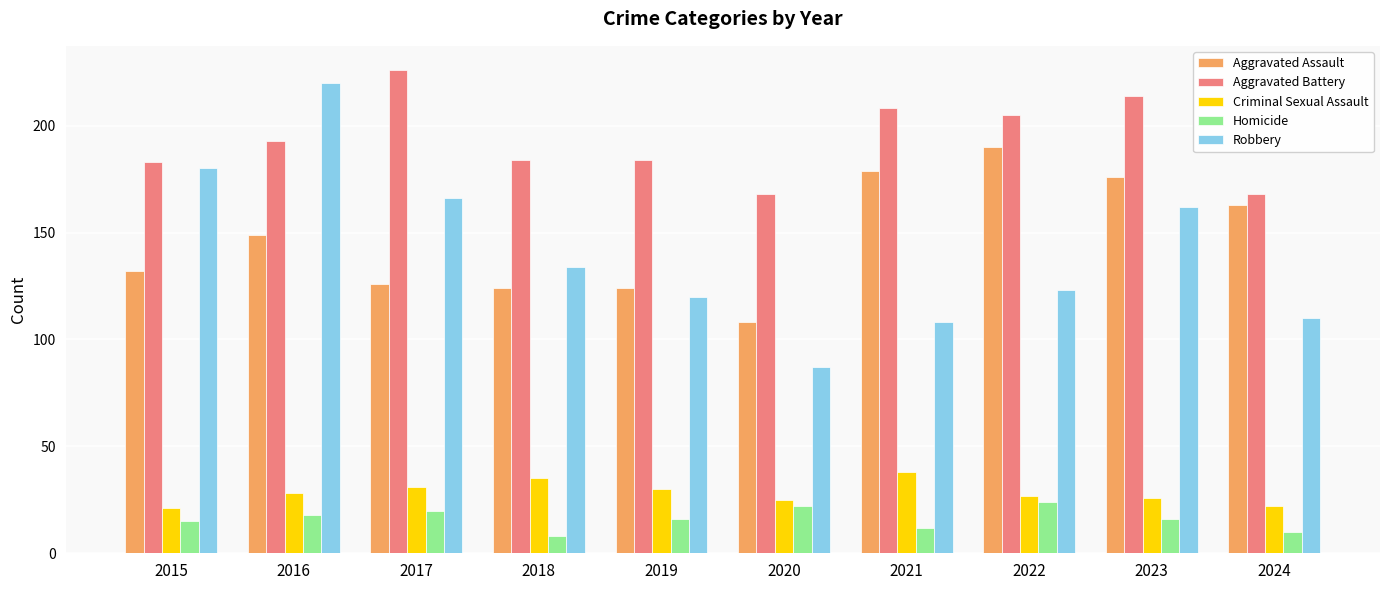

How many bars are there in each group?

5